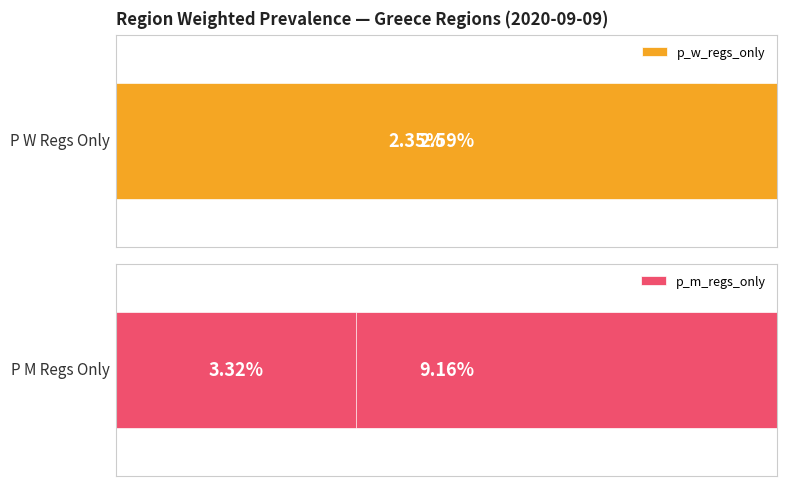

How many values in p_m_regs_only are above zero?

2